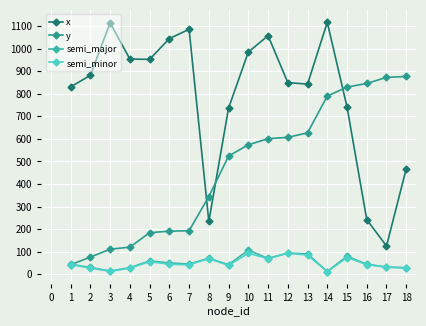

Rank the series by their maximum value, from highest to lowest.

x, y, semi_major, semi_minor